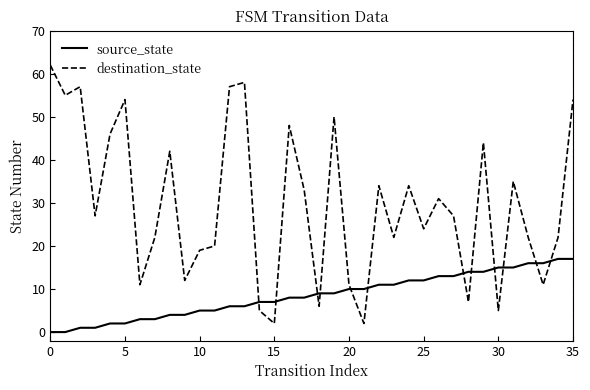

Which series has the largest total across all categories?

destination_state